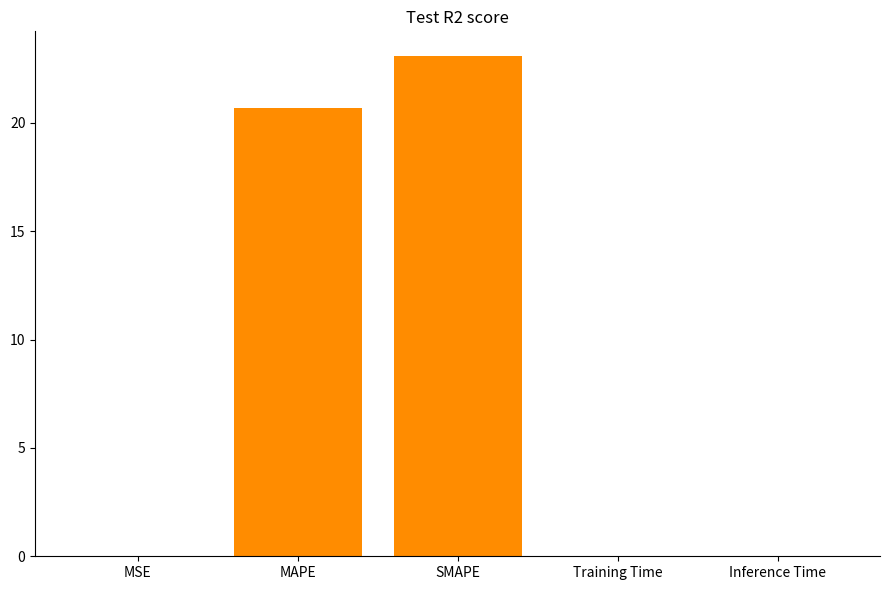

What is the sum of all values?

43.8